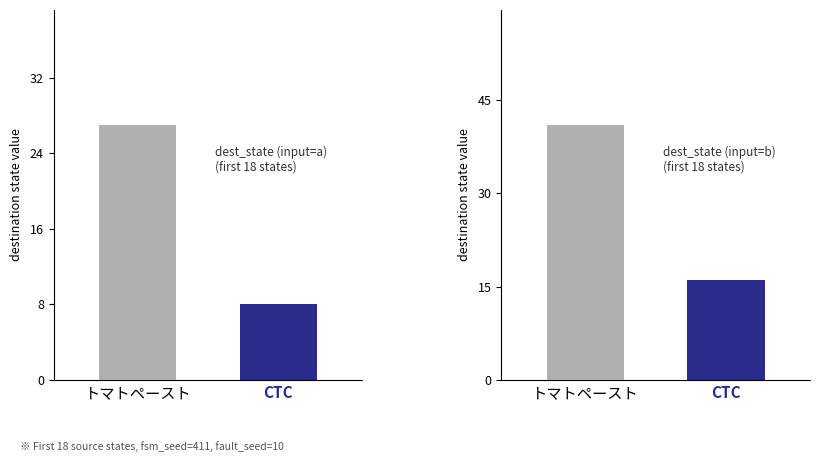

Does the chart contain any negative values?

No